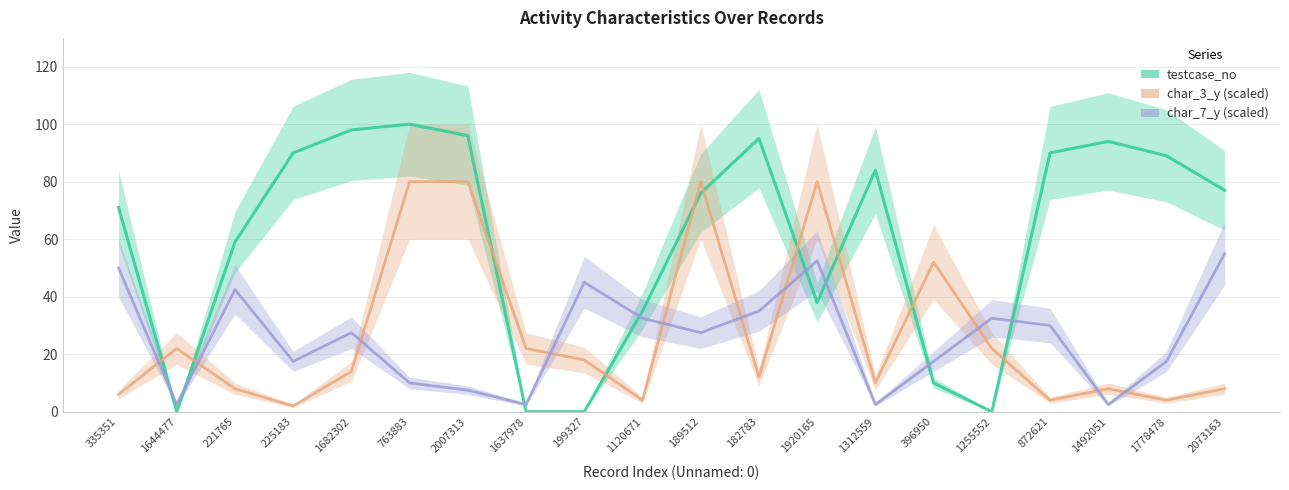

Where do testcase_no and char_7_y first cross each other?

335351 and 1644477